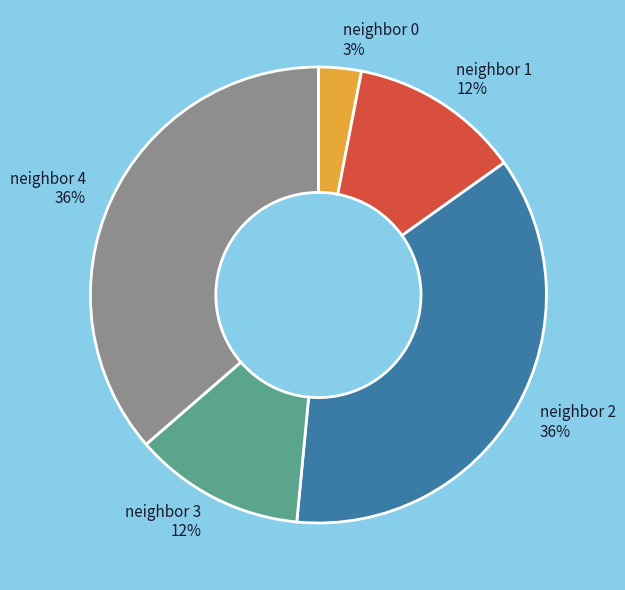

How many slices are in this pie chart?

5